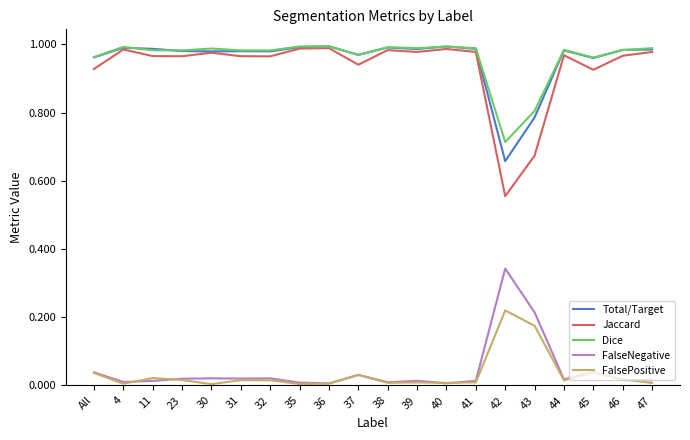

True or false: Jaccard has a value of 1.0 at 32.

True